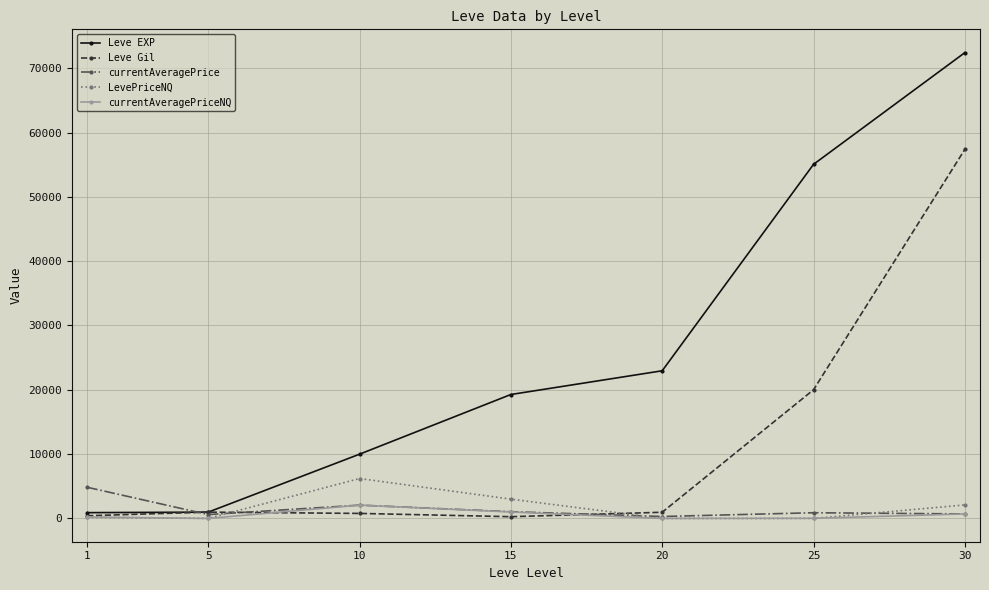

What is the value of the LevePriceNQ point at the 7th from the left?

2100.0